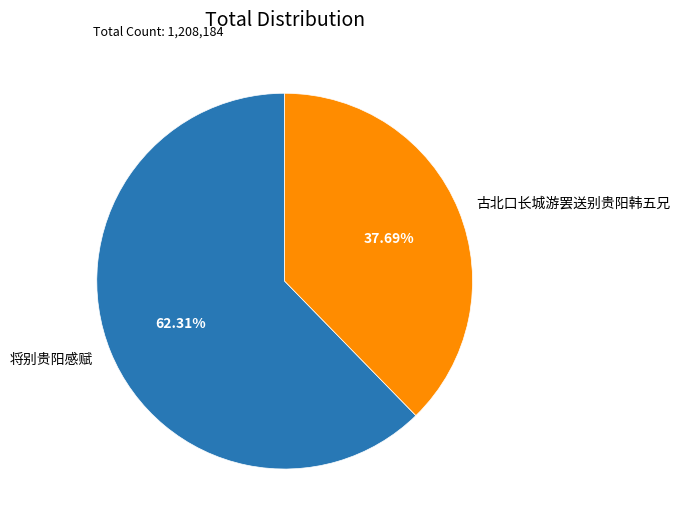

To the nearest percent, what percentage of the pie is 将别贵阳感赋?

62%